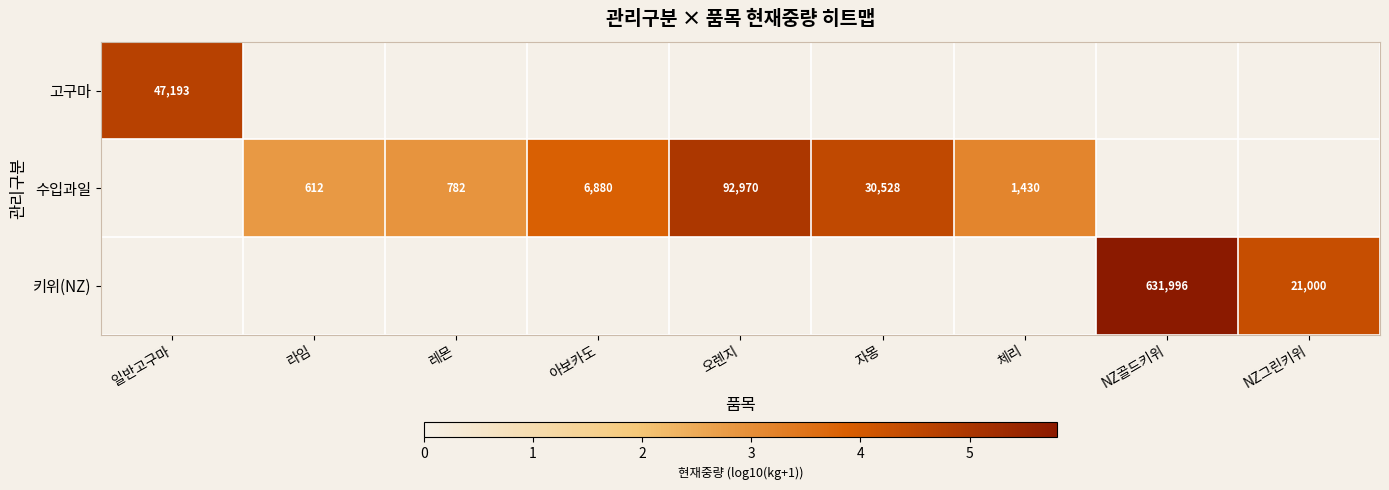

Which series has the widest spread of values?

키위(NZ)